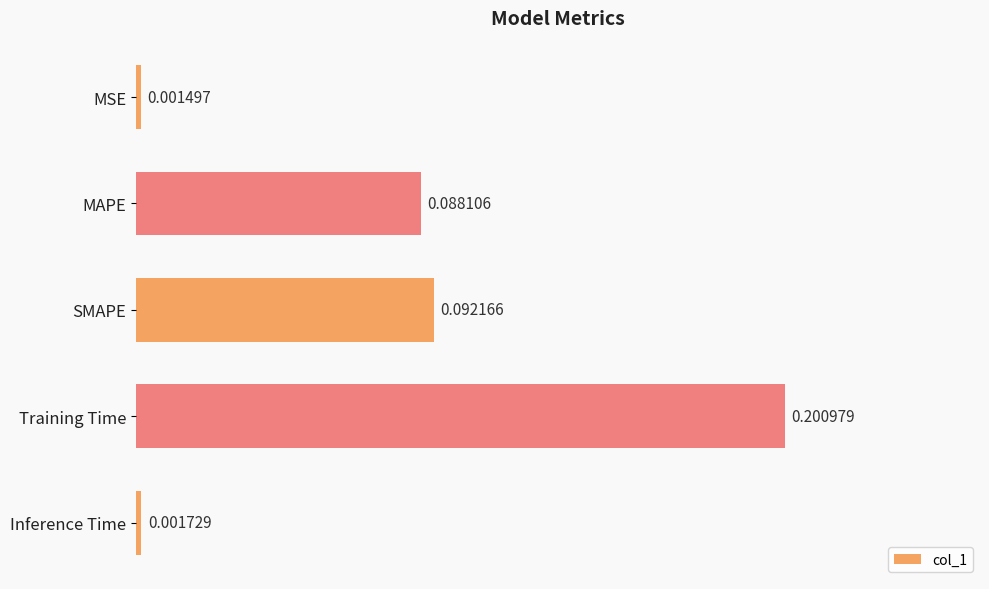

Rank the categories by value from highest to lowest.

Training Time, SMAPE, MAPE, Inference Time, MSE